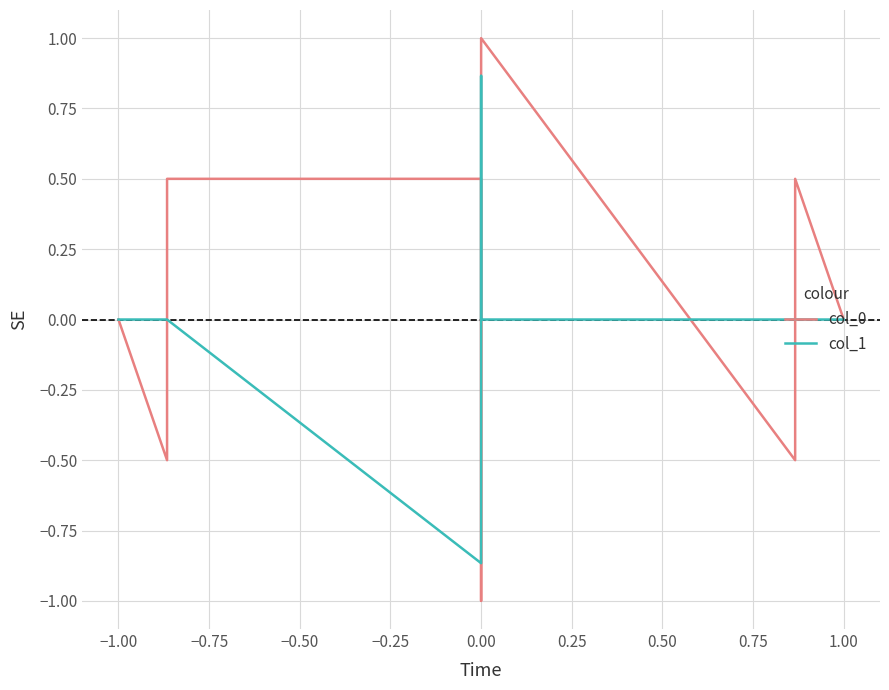

How many data points in col_0 are less than 0?

5